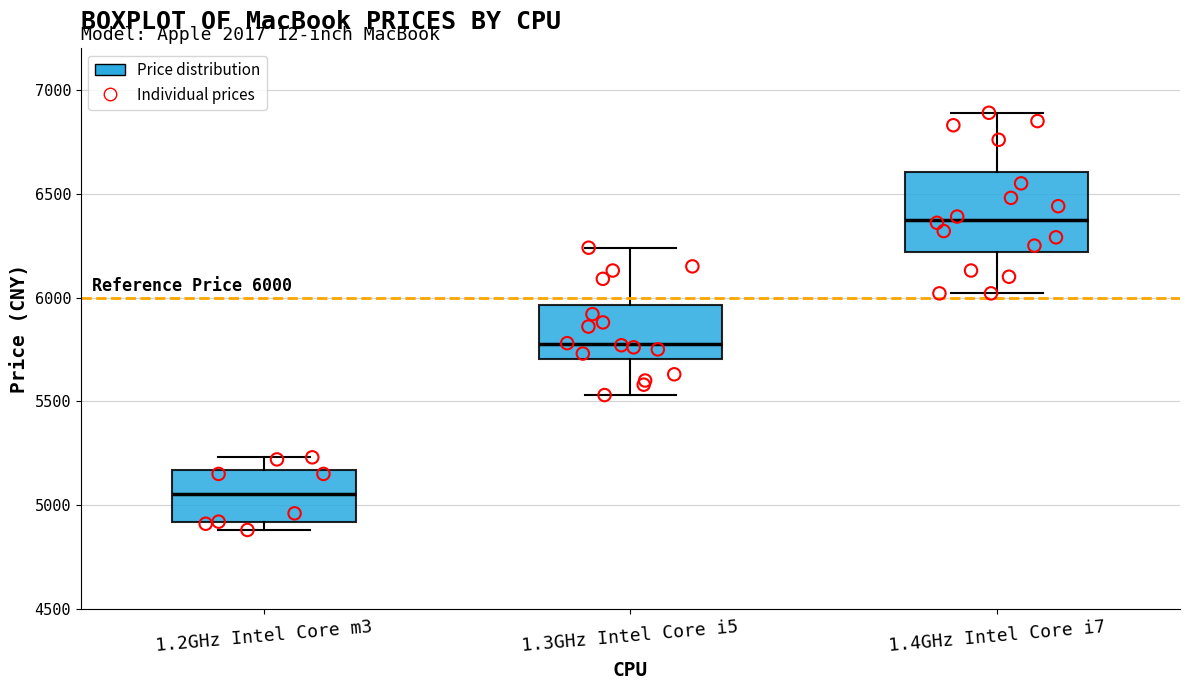

Which box is the tallest, from its lower edge to its upper edge?

1.4GHz Intel Core i7